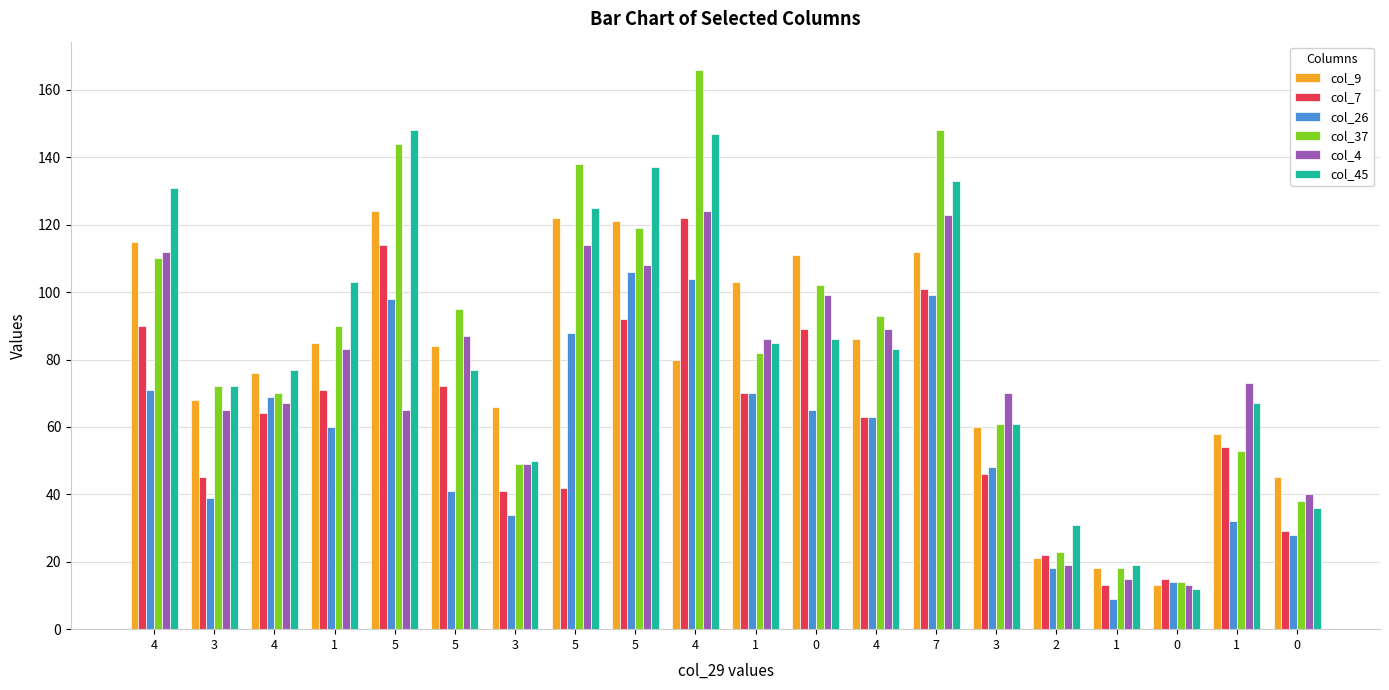

What is the smallest value displayed?

9